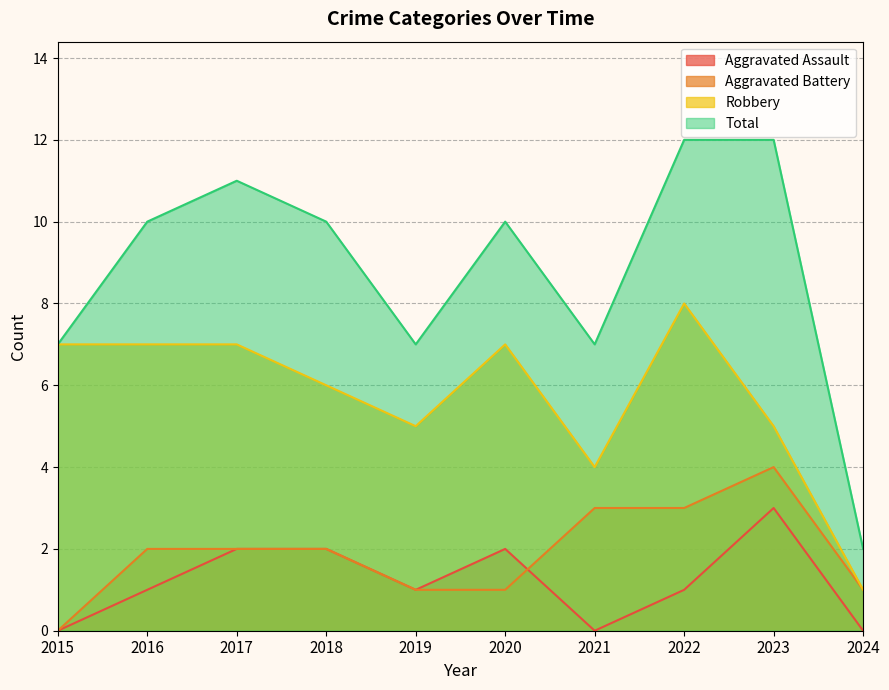

In Aggravated Battery, how many points are higher than both neighbors (excluding endpoints)?

1